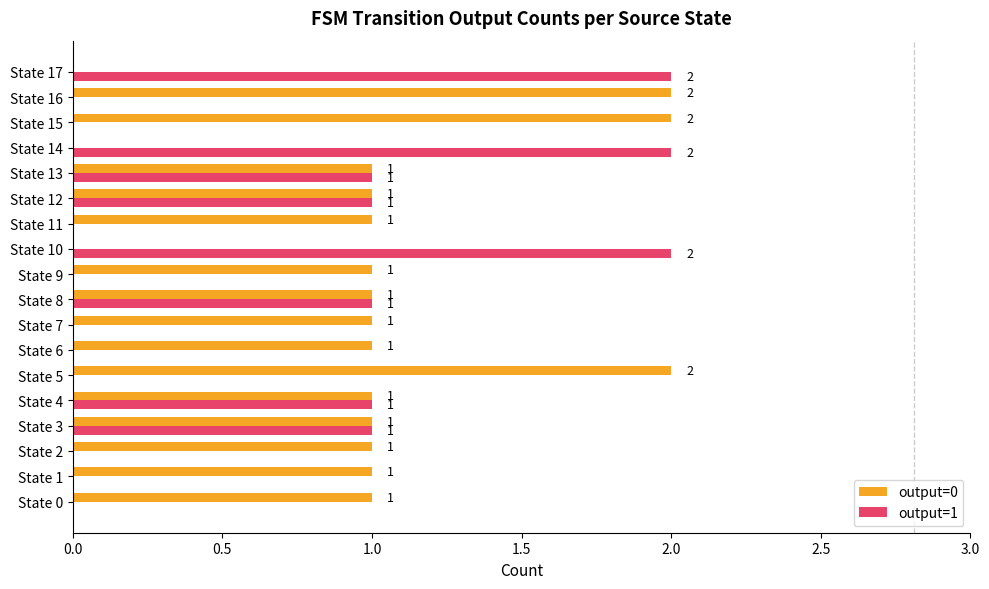

What is the average value of the output=1 series?

1